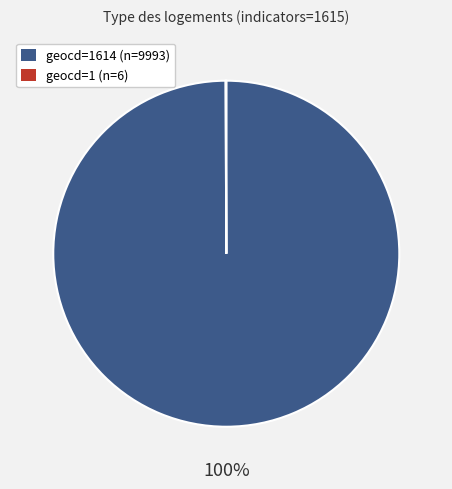

Is there any slice that represents more than half of the pie?

Yes